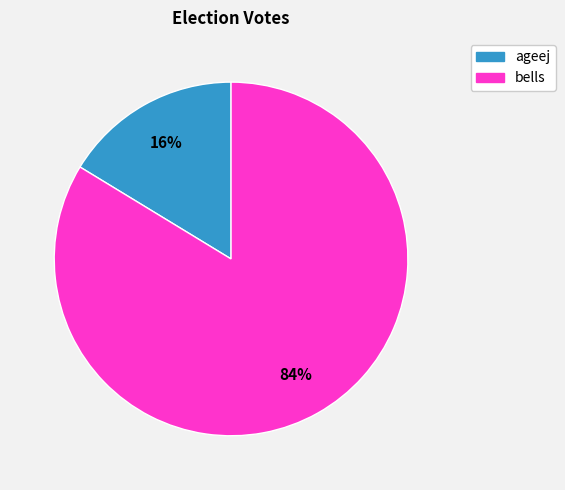

Do bells and ageej together represent more than half of the pie?

Yes